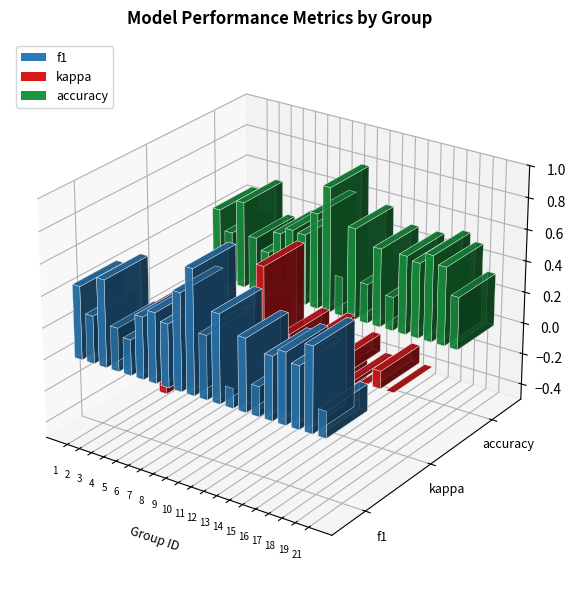

How many values in the kappa series are below 0?

8